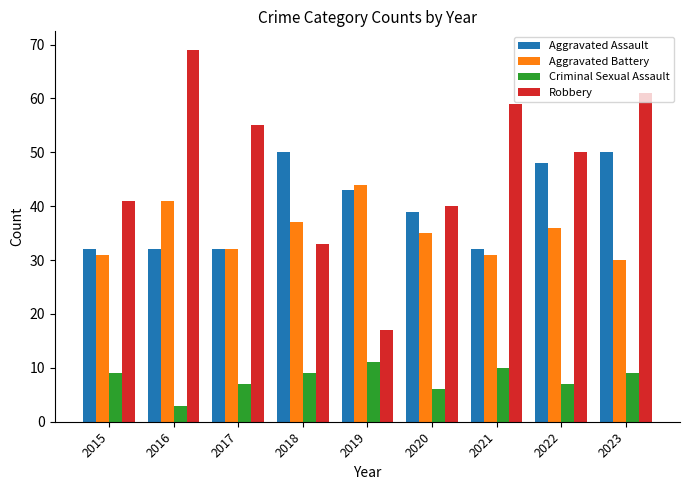

What value does the Aggravated Assault series have at 2015, to the nearest 10?

30